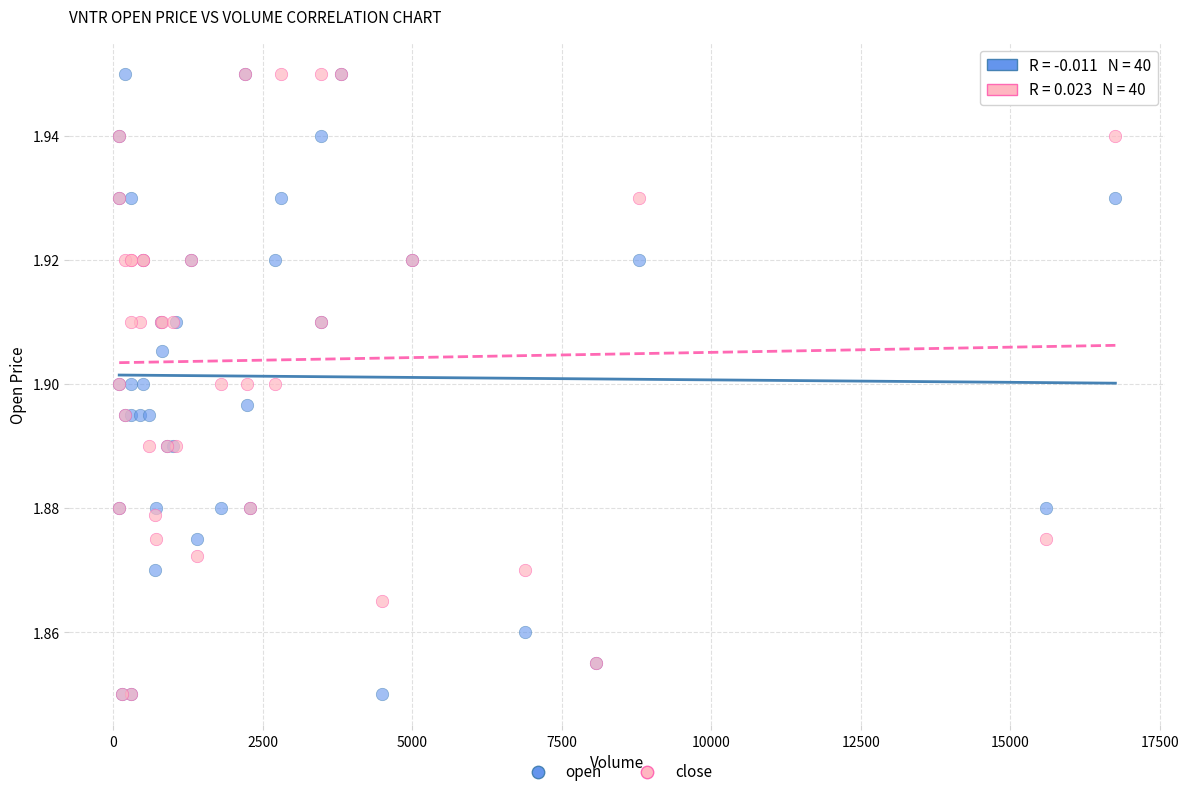

What are all the series names shown in the legend?

open, close